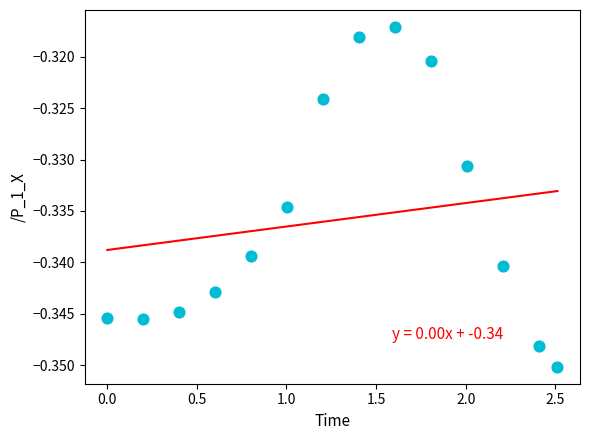

What is the range of X values (max minus min)?

2.5